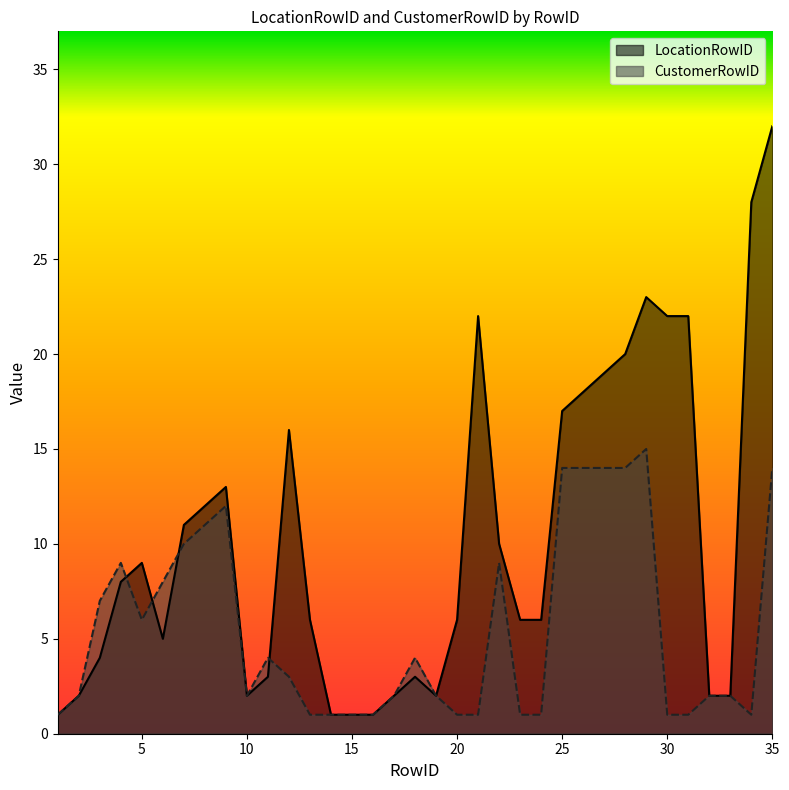

Reading left to right, what are all the values shown in this chart?

LocationRowID: 1	2	4	8	9	5	11	12	13	2	3	16	6	1	1	1	2	3	2	6	22	10	6	6	17	18	19	20	23	22	22	2	2	28	32
CustomerRowID: 1	2	7	9	6	8	10	11	12	2	4	3	1	1	1	1	2	4	2	1	1	9	1	1	14	14	14	14	15	1	1	2	2	1	14